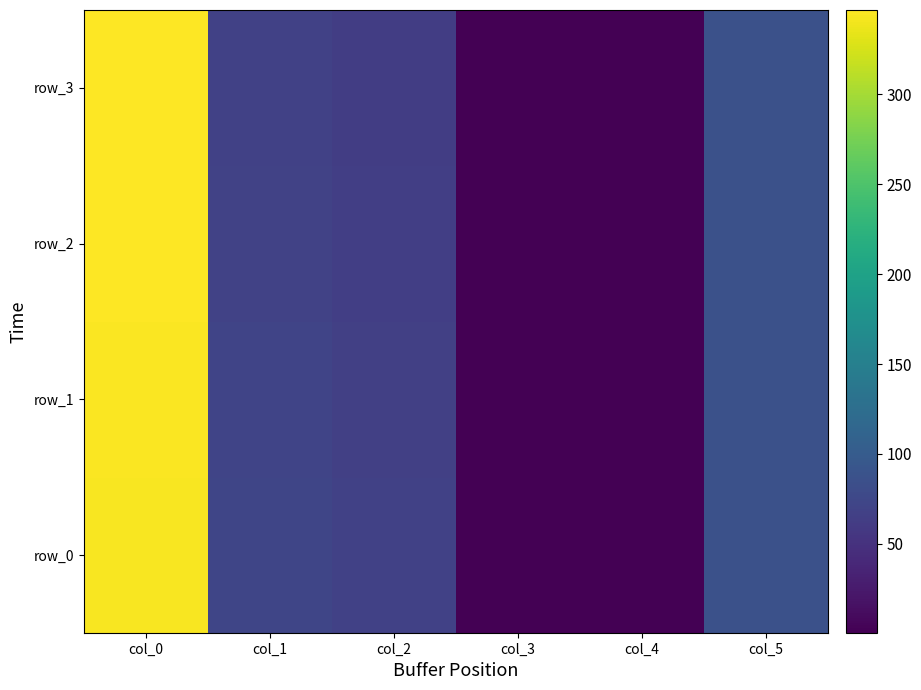

At col_5, list the series in order from largest to smallest.

row_0, row_1, row_2, row_3